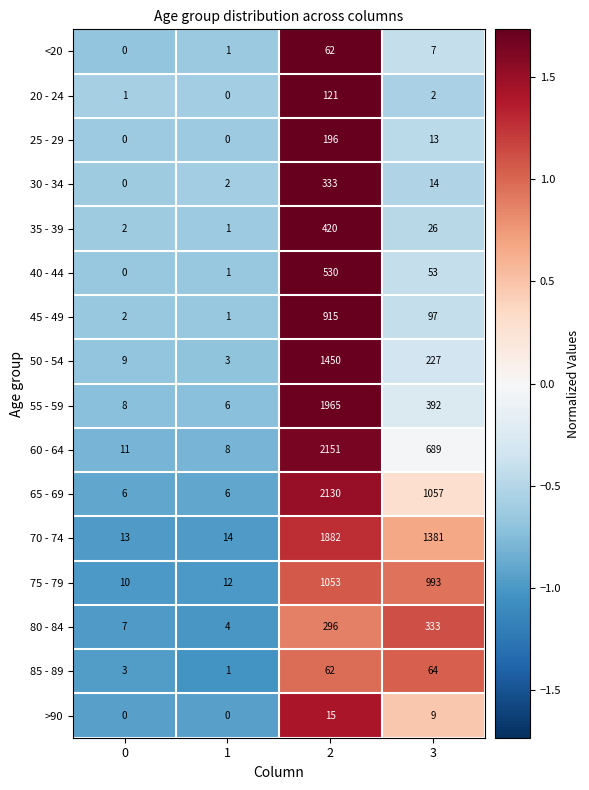

Is it true that 35 - 39 equals 43 at 3?

False